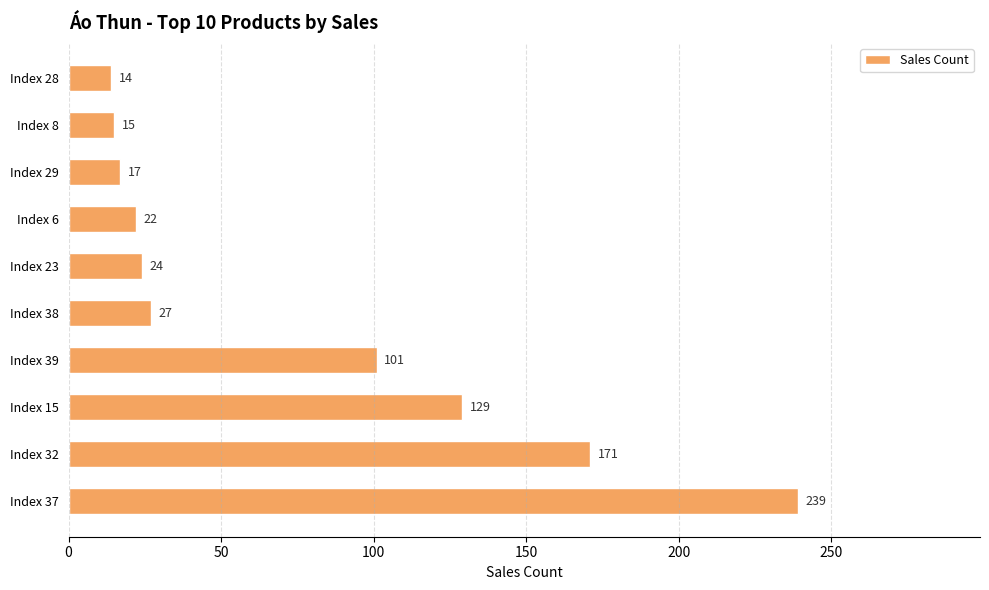

What is the sum of the values at Index 37 and Index 8?

254